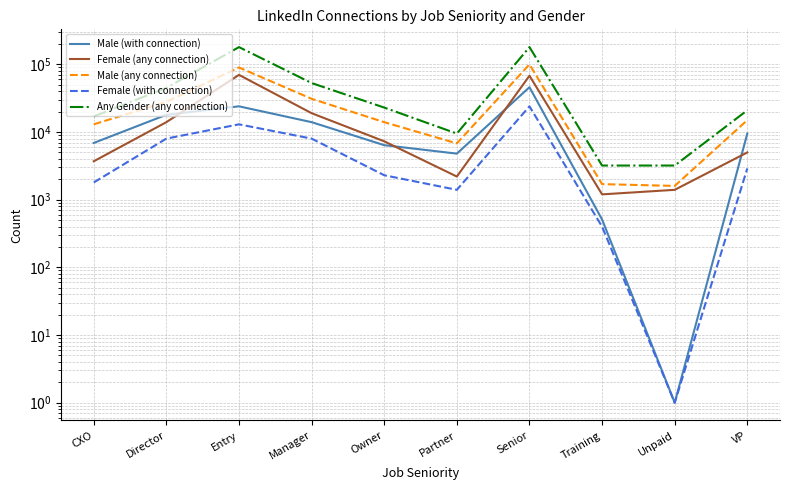

List the series in order of their peak value, highest first.

Any Gender (any connection), Male (any connection), Female (any connection), Male (with connection), Female (with connection)